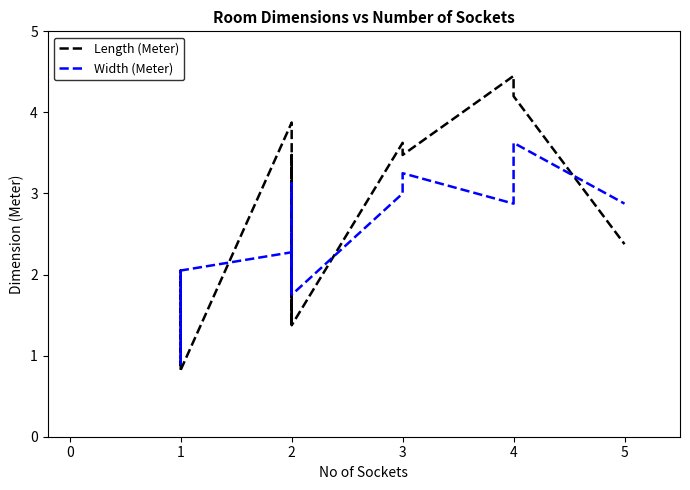

The Width (Meter) series shows 2.3 at 2. True or false?

True